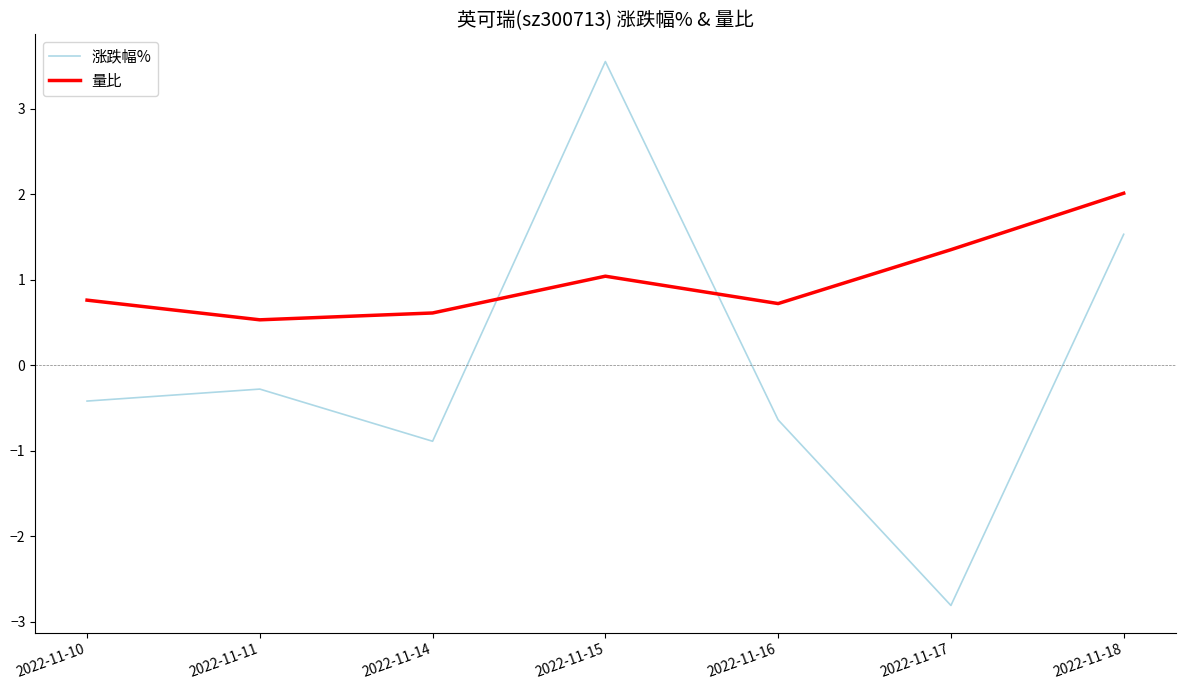

In 量比, how many points are lower than both neighbors (excluding endpoints)?

2